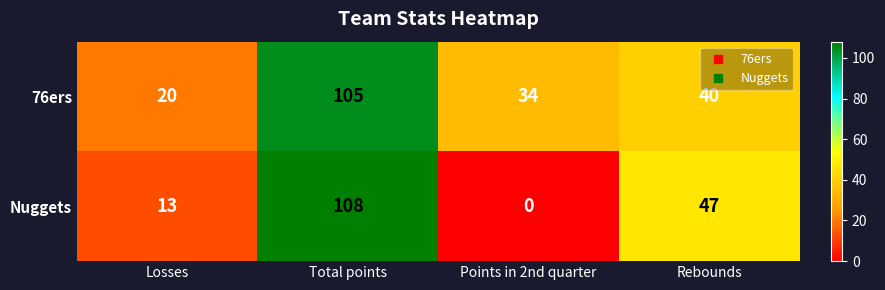

Which series has the widest spread of values?

Nuggets